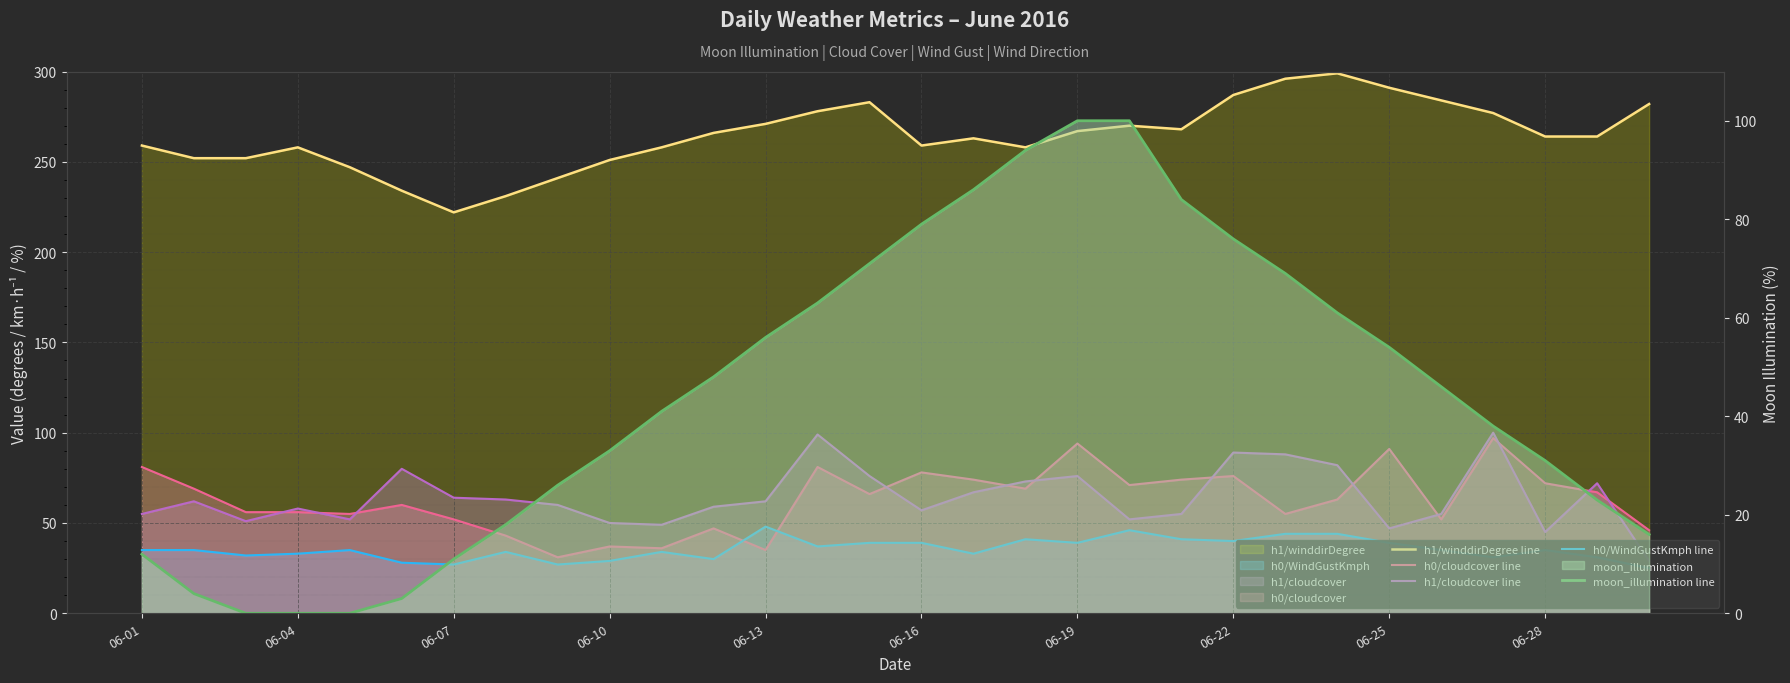

After their last crossing, which series has the higher values: moon_illumination line or h0/cloudcover line?

h0/cloudcover line